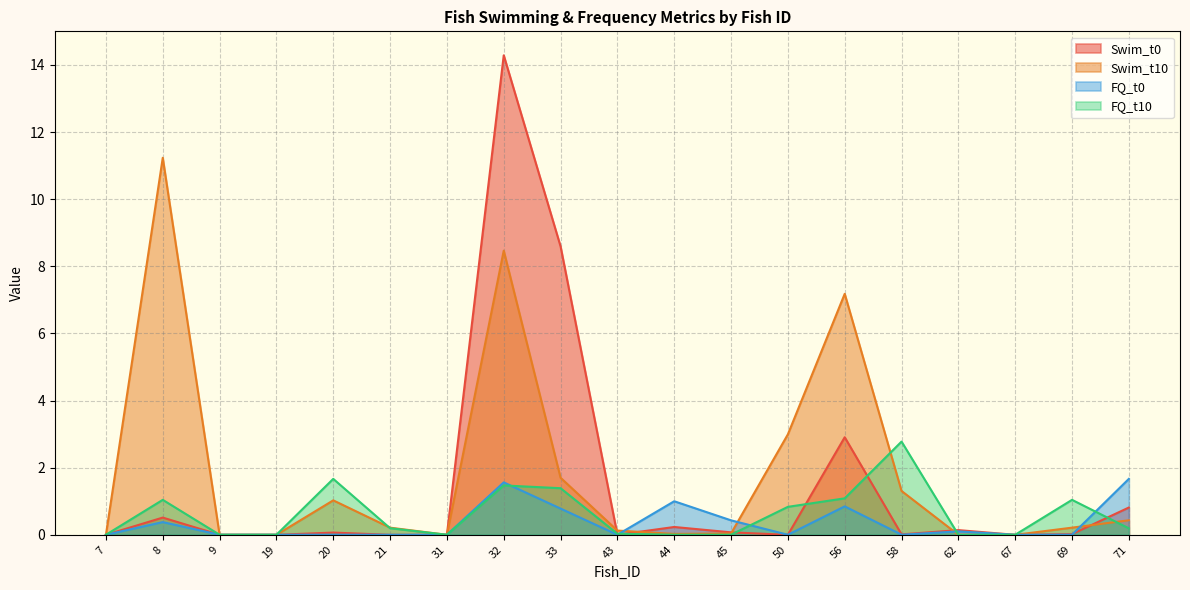

At which category does Swim_t0 reach its first local valley?

43